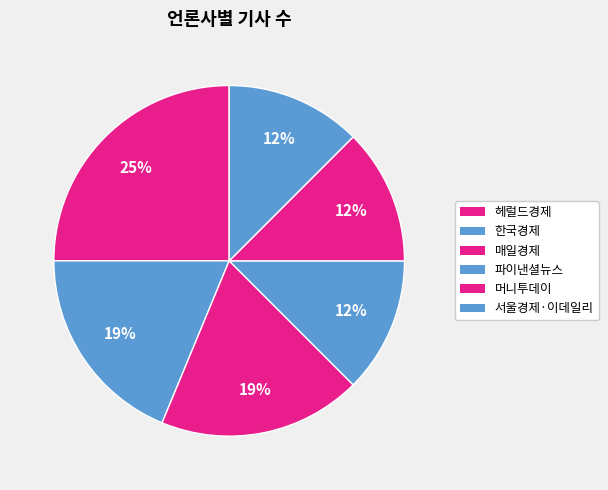

What is the smallest slice in the pie chart?

파이낸셜뉴스